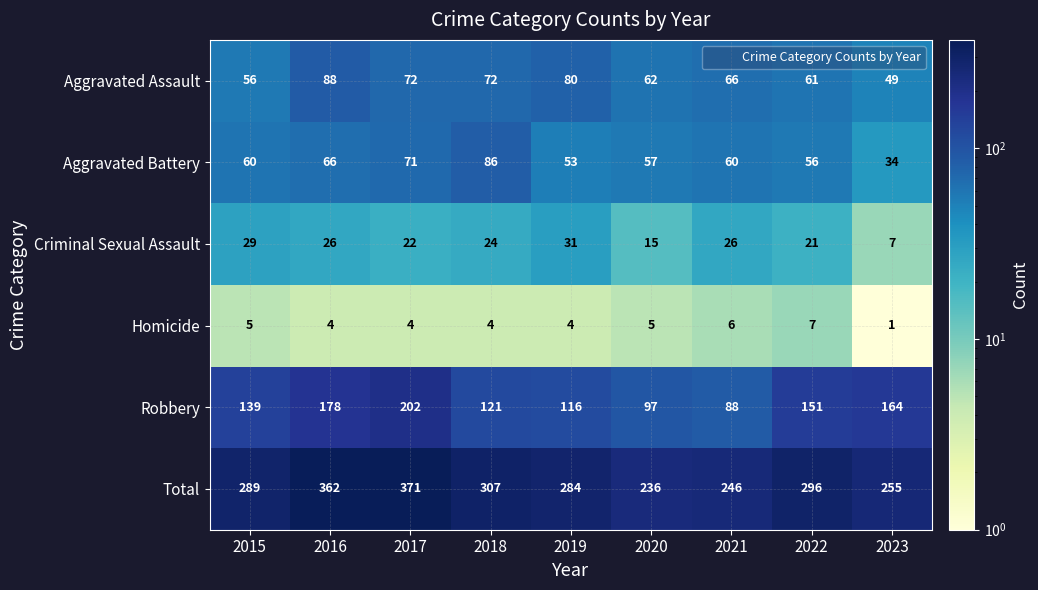

Between 2015 and 2017, which series saw the biggest shift?

Total